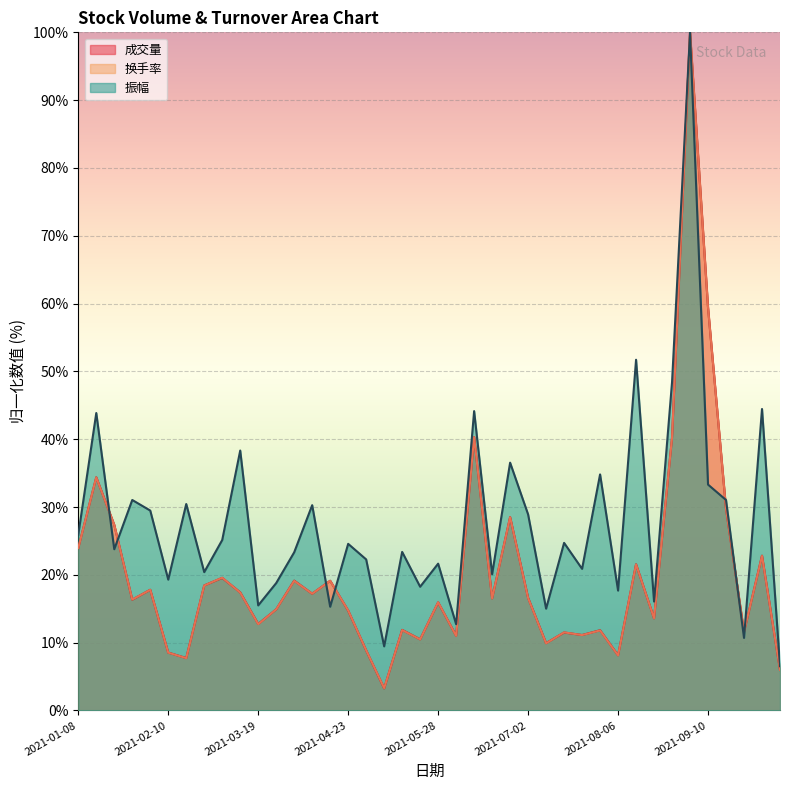

Reading left to right, list all the values displayed in this chart.

成交量: 2021-01-08=24.0	2021-01-15=34.4	2021-01-22=27.4	2021-01-29=16.3	2021-02-05=17.8	2021-02-10=8.5	2021-02-19=7.7	2021-02-26=18.4	2021-03-05=19.5	2021-03-12=17.4	2021-03-19=12.7	2021-03-26=14.9	2021-04-02=19.1	2021-04-09=17.2	2021-04-16=19.1	2021-04-23=14.7	2021-04-30=8.9	2021-05-07=3.3	2021-05-14=11.9	2021-05-21=10.5	2021-05-28=15.9	2021-06-04=11.0	2021-06-11=40.3	2021-06-18=16.5	2021-06-25=28.5	2021-07-02=16.6	2021-07-09=9.9	2021-07-16=11.5	2021-07-23=11.1	2021-07-30=11.8	2021-08-06=8.1	2021-08-13=21.5	2021-08-20=13.6	2021-08-27=40.2	2021-09-03=100.0	2021-09-10=59.4	2021-09-17=29.7	2021-09-24=11.6	2021-09-30=22.8	2021-10-08=6.0
换手率: 2021-01-08=23.9	2021-01-15=34.4	2021-01-22=27.3	2021-01-29=16.4	2021-02-05=17.8	2021-02-10=8.5	2021-02-19=7.7	2021-02-26=18.4	2021-03-05=19.6	2021-03-12=17.4	2021-03-19=12.7	2021-03-26=14.9	2021-04-02=19.1	2021-04-09=17.2	2021-04-16=19.1	2021-04-23=14.7	2021-04-30=8.9	2021-05-07=3.3	2021-05-14=11.9	2021-05-21=10.5	2021-05-28=15.9	2021-06-04=11.0	2021-06-11=40.3	2021-06-18=16.5	2021-06-25=28.5	2021-07-02=16.6	2021-07-09=9.9	2021-07-16=11.5	2021-07-23=11.1	2021-07-30=11.8	2021-08-06=8.1	2021-08-13=21.5	2021-08-20=13.6	2021-08-27=40.2	2021-09-03=100.0	2021-09-10=59.4	2021-09-17=29.8	2021-09-24=11.6	2021-09-30=22.8	2021-10-08=6.0
振幅: 2021-01-08=25.9	2021-01-15=43.9	2021-01-22=23.8	2021-01-29=31.0	2021-02-05=29.5	2021-02-10=19.3	2021-02-19=30.4	2021-02-26=20.4	2021-03-05=25.1	2021-03-12=38.3	2021-03-19=15.5	2021-03-26=18.8	2021-04-02=23.3	2021-04-09=30.3	2021-04-16=15.3	2021-04-23=24.6	2021-04-30=22.3	2021-05-07=9.4	2021-05-14=23.4	2021-05-21=18.2	2021-05-28=21.6	2021-06-04=12.7	2021-06-11=44.1	2021-06-18=20.1	2021-06-25=36.5	2021-07-02=28.9	2021-07-09=15.0	2021-07-16=24.7	2021-07-23=20.9	2021-07-30=34.8	2021-08-06=17.7	2021-08-13=51.7	2021-08-20=16.1	2021-08-27=48.4	2021-09-03=100.0	2021-09-10=33.3	2021-09-17=31.0	2021-09-24=10.7	2021-09-30=44.5	2021-10-08=6.5